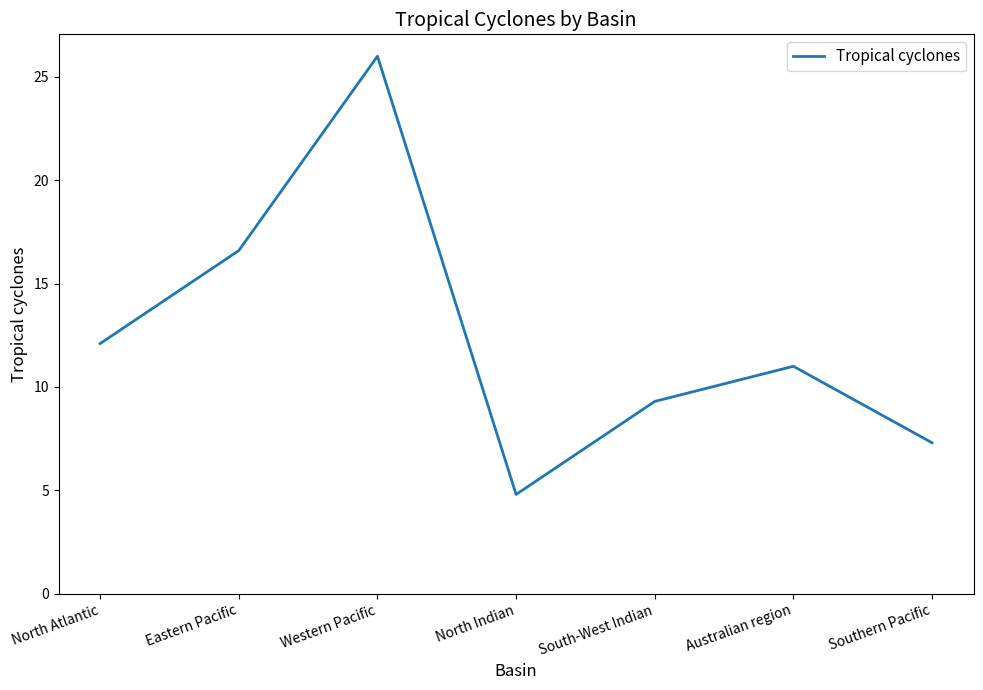

Reading left to right, what are all the values shown in this chart?

12.1	16.6	26.0	4.8	9.3	11.0	7.3